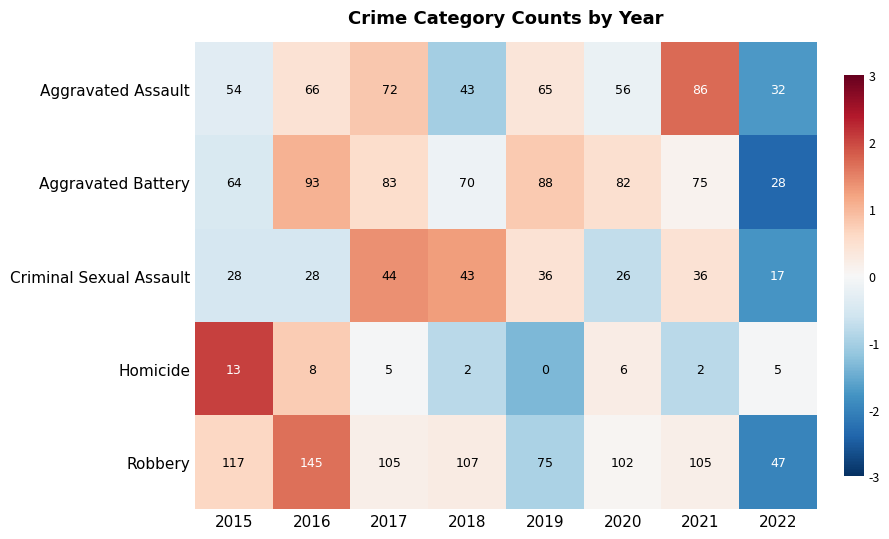

Which series has the widest spread of values?

Robbery